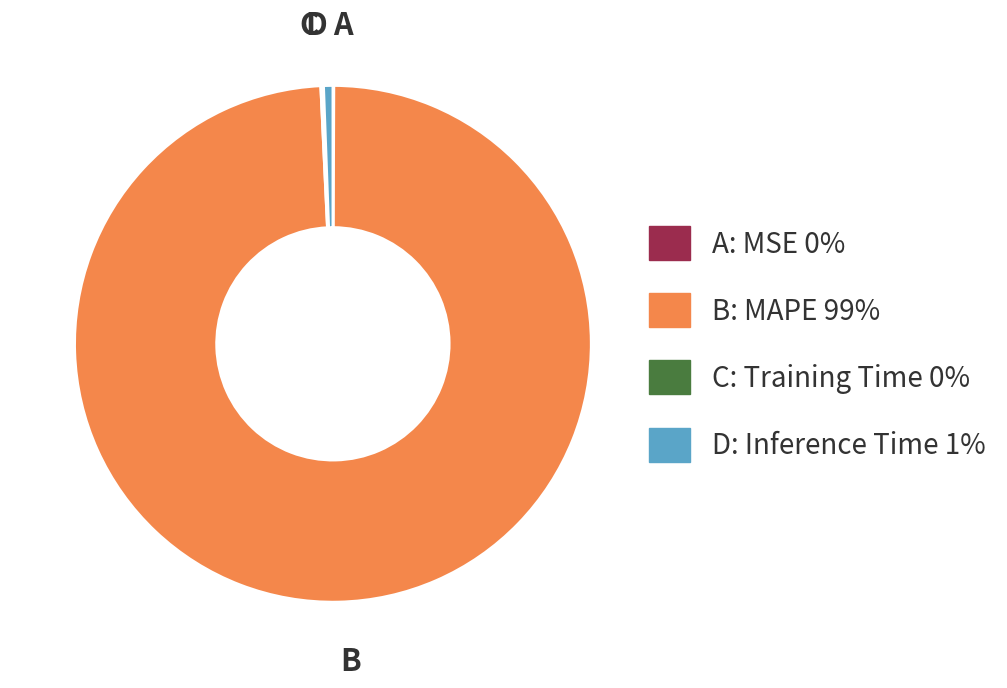

Is there a majority slice in this chart?

Yes